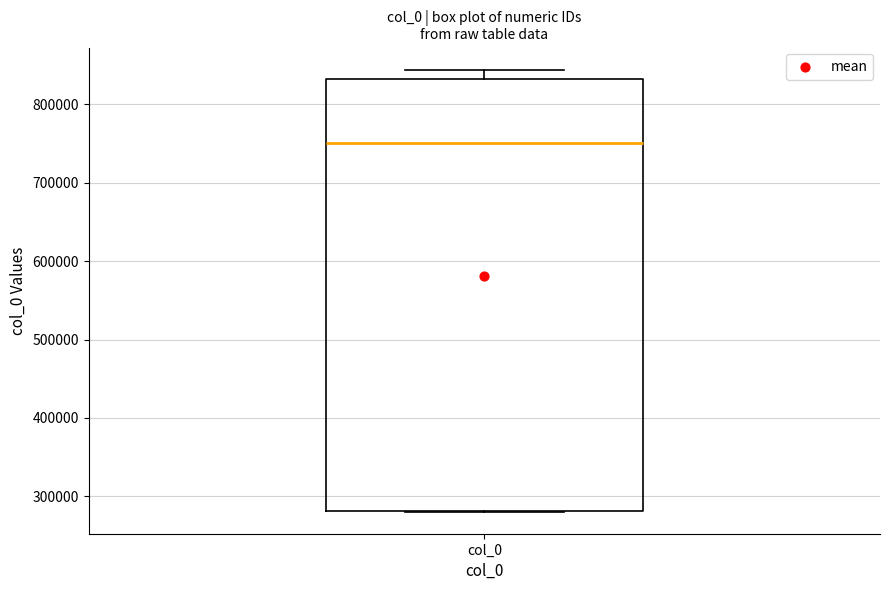

Where is the lower edge of the box for col_0 on the y-axis? The values are not printed on the chart, so give them approximately, as read against the axis.

280000